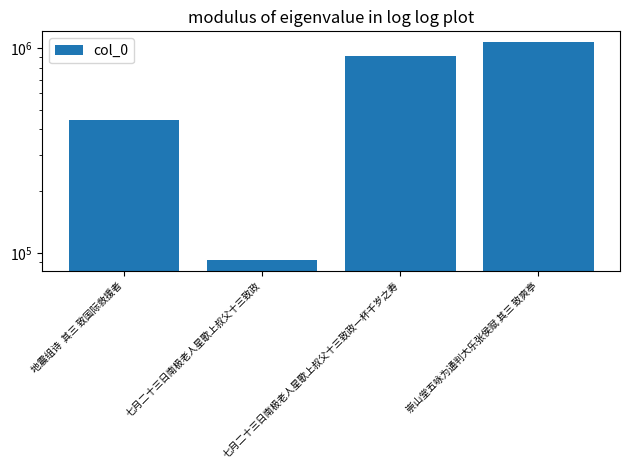

Is it true that the value at 地震组诗  其三 致国际救援者 is 447045?

True